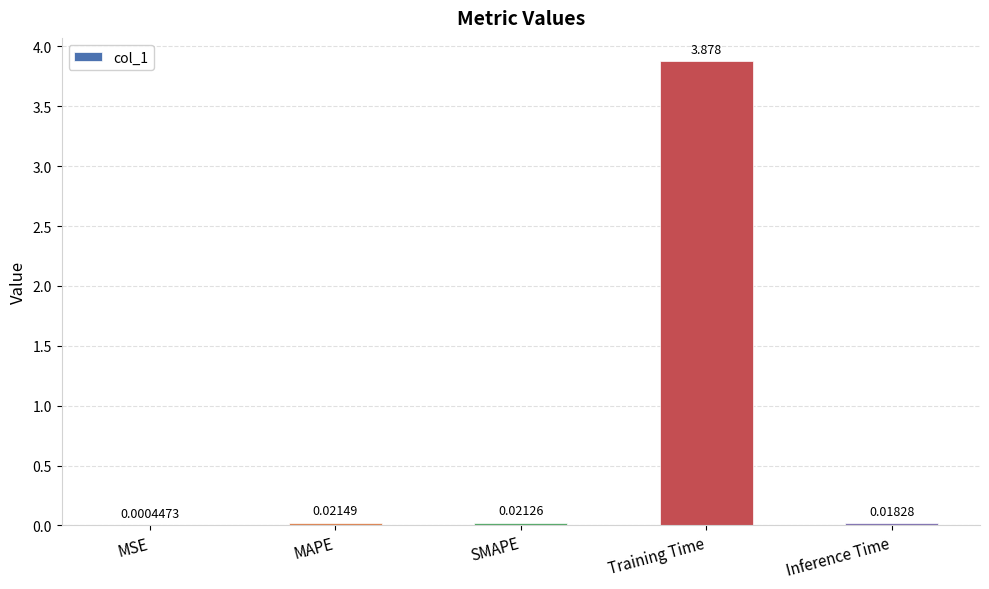

Where is the data nearest to the value 1?

MAPE